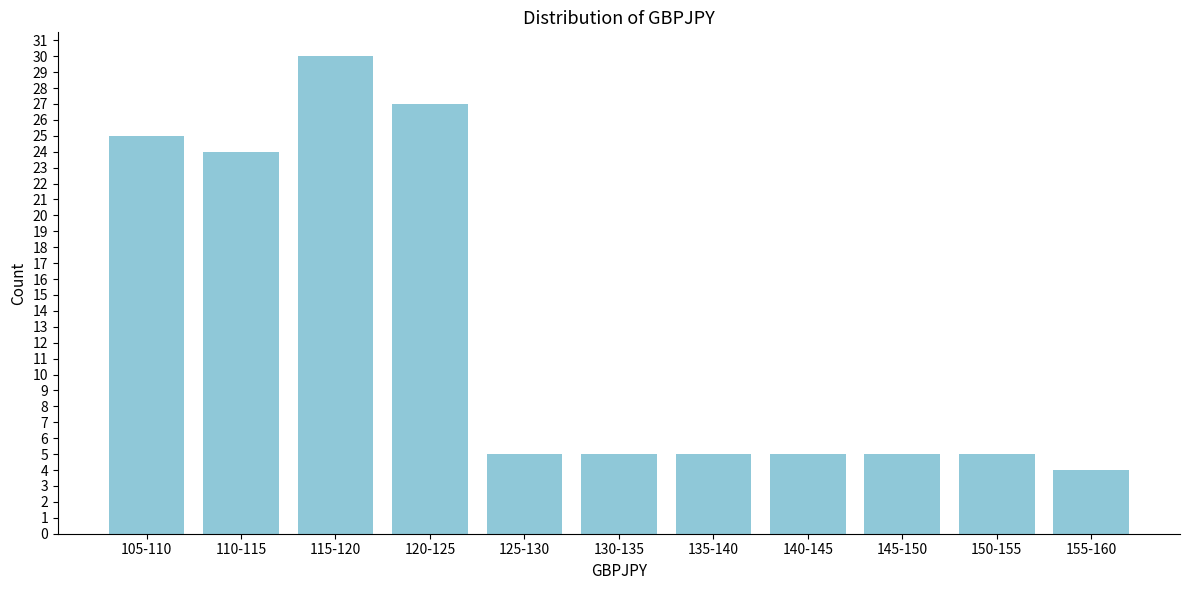

Reading left to right, transcribe all the data shown in this chart.

25	24	30	27	5	5	5	5	5	5	4